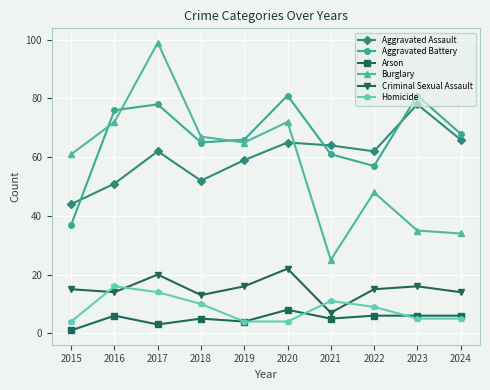

What is the highest value of the Aggravated Battery series?

81